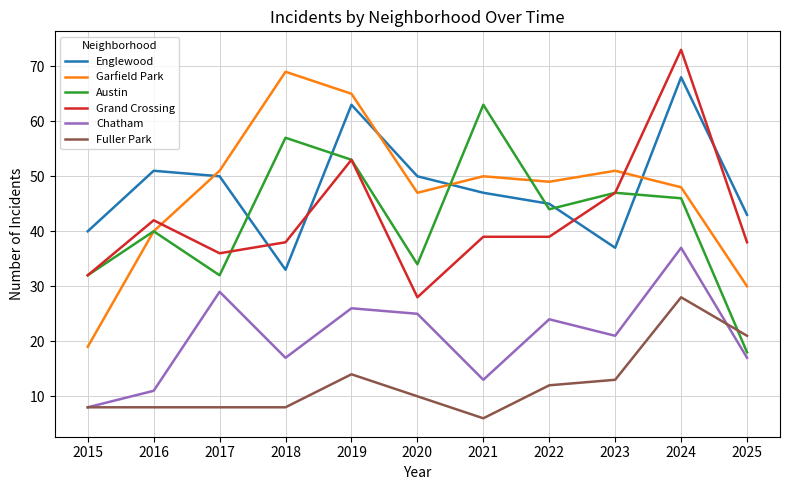

List the series in order of their peak value, lowest first.

Fuller Park, Chatham, Austin, Englewood, Garfield Park, Grand Crossing